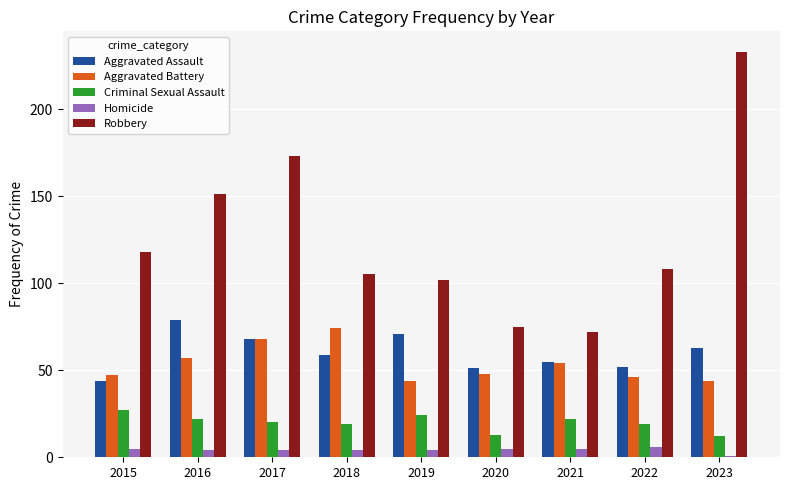

True or false: Robbery has a value of 105 at 2018.

True